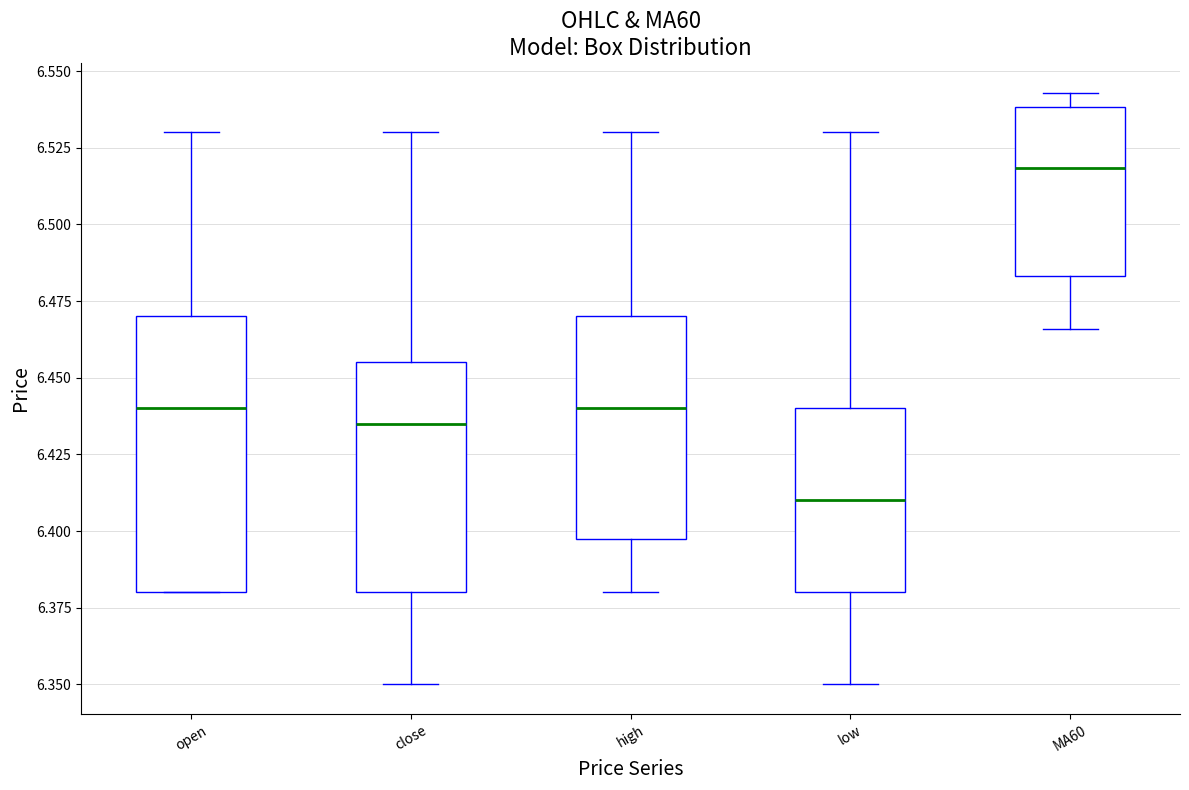

Where does the upper whisker of the box for low end on the y-axis? The values are not printed on the chart, so give them approximately, as read against the axis.

6.530